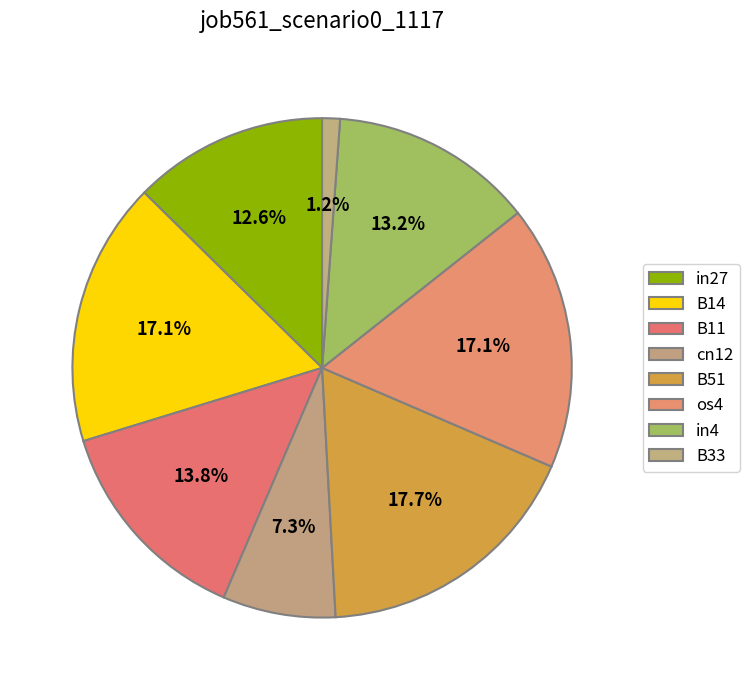

Does B11 account for over 50% of the chart?

No